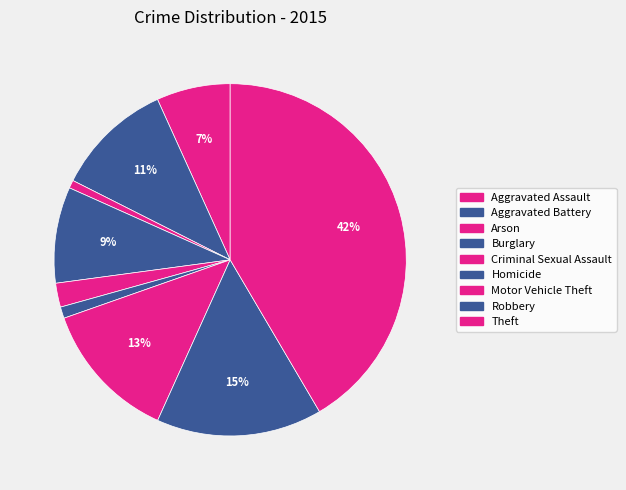

How many segments does this pie chart have?

9